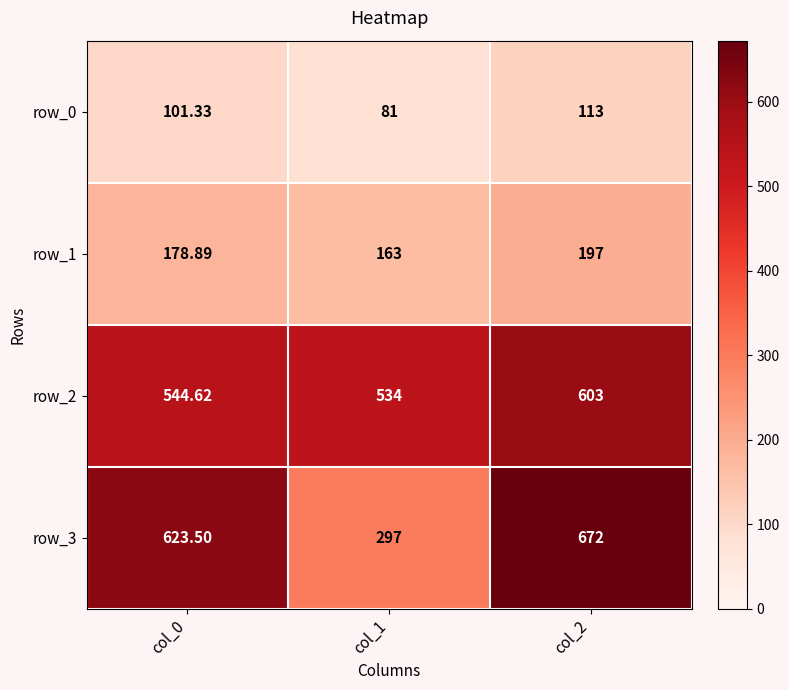

Is it true that row_2 equals 544.6 at col_0?

True